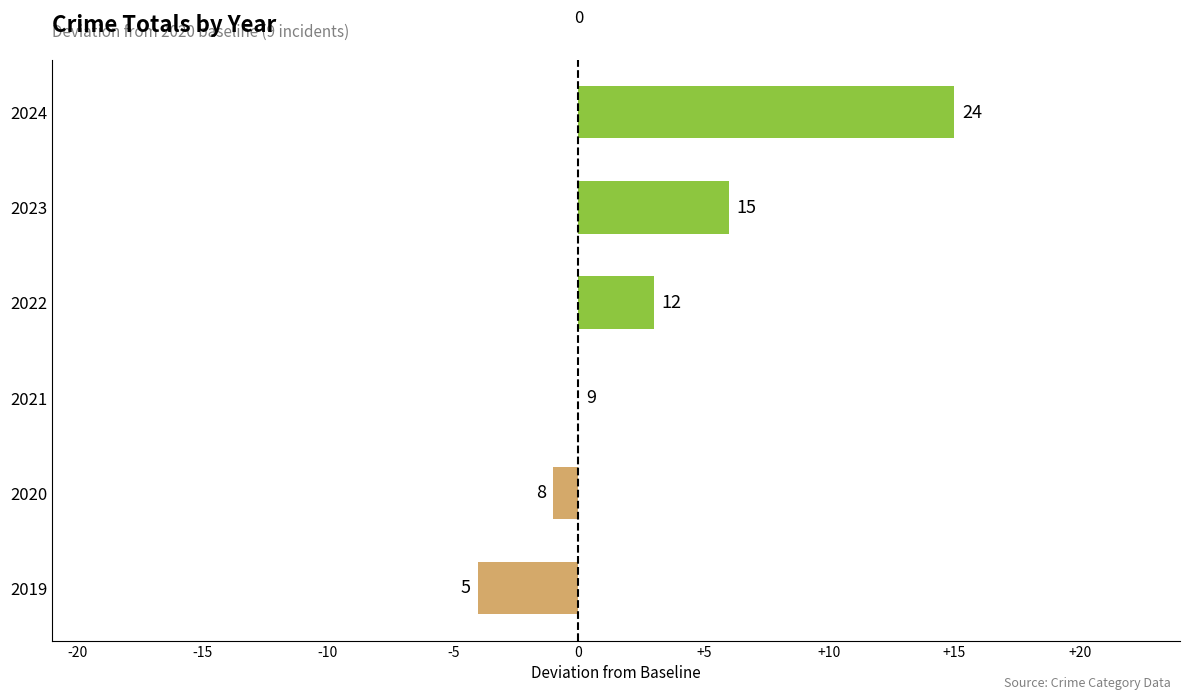

Are the bars grouped side by side (vs. stacked)?

No